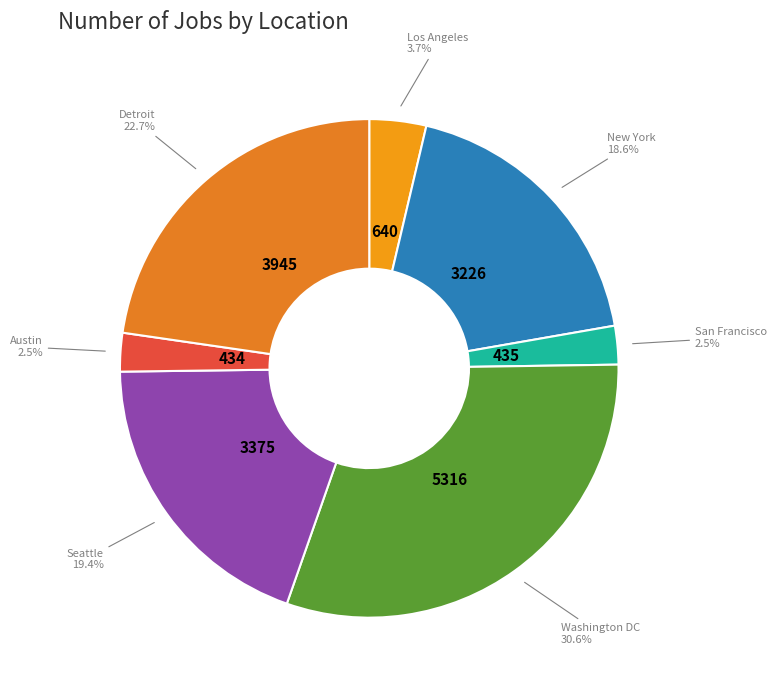

True or false: Austin accounts for 14% of the total.

False